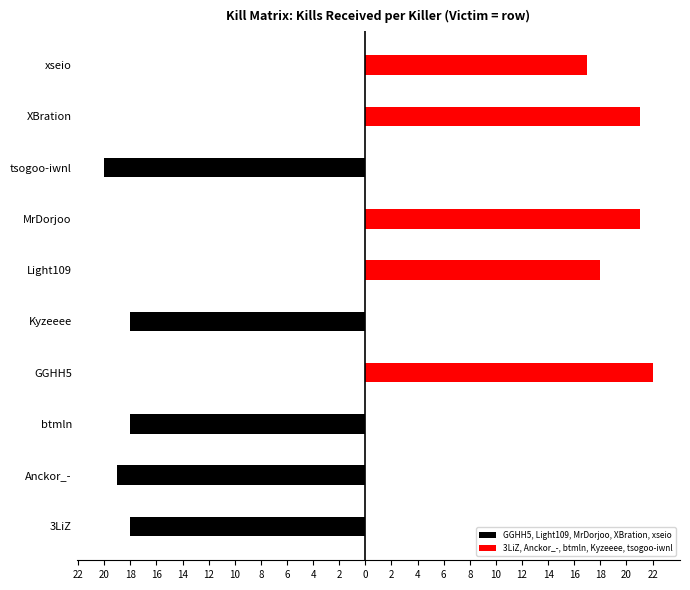

What is the value of the 3LiZ, Anckor_-, btmln, Kyzeeee, tsogoo-iwnl bar at the 6th from the left?

18